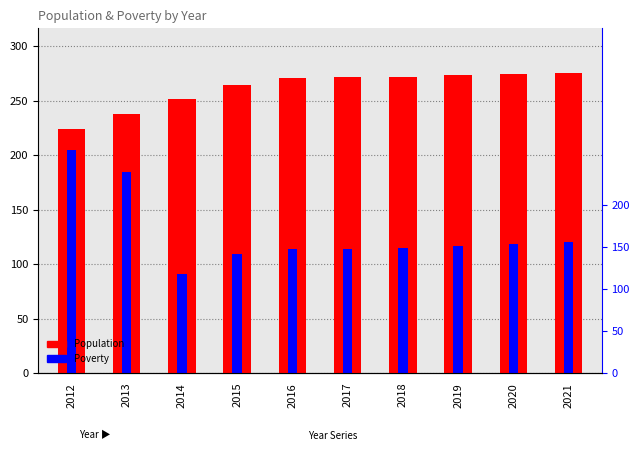

What is the greatest value displayed?

275